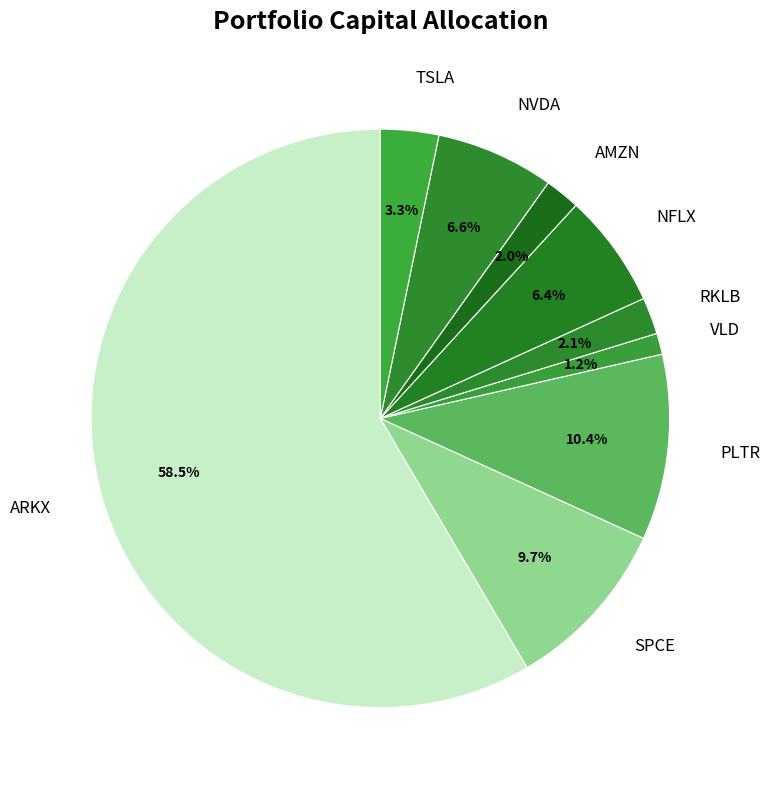

The ARKX slice represents 66% of the pie. True or false?

False